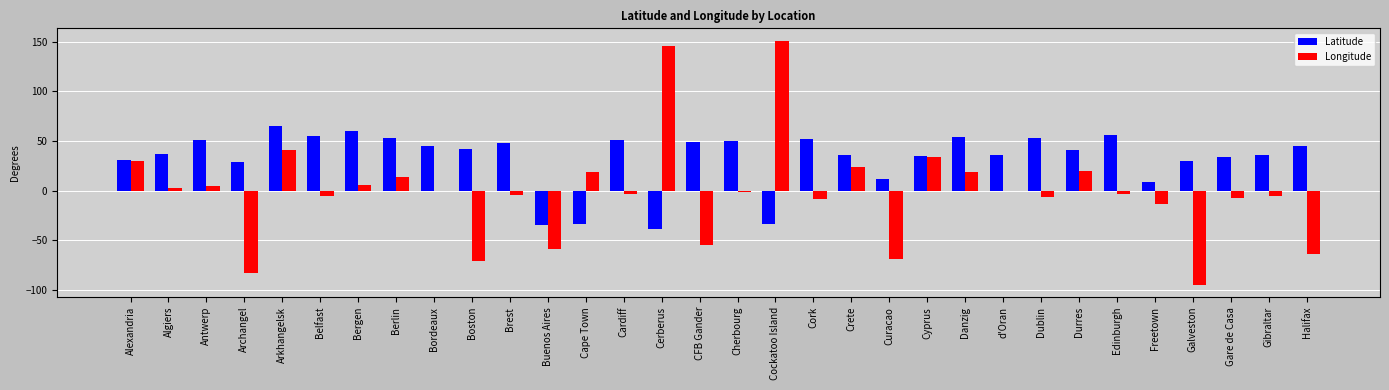

What is the sum of all Latitude values?

1052.3